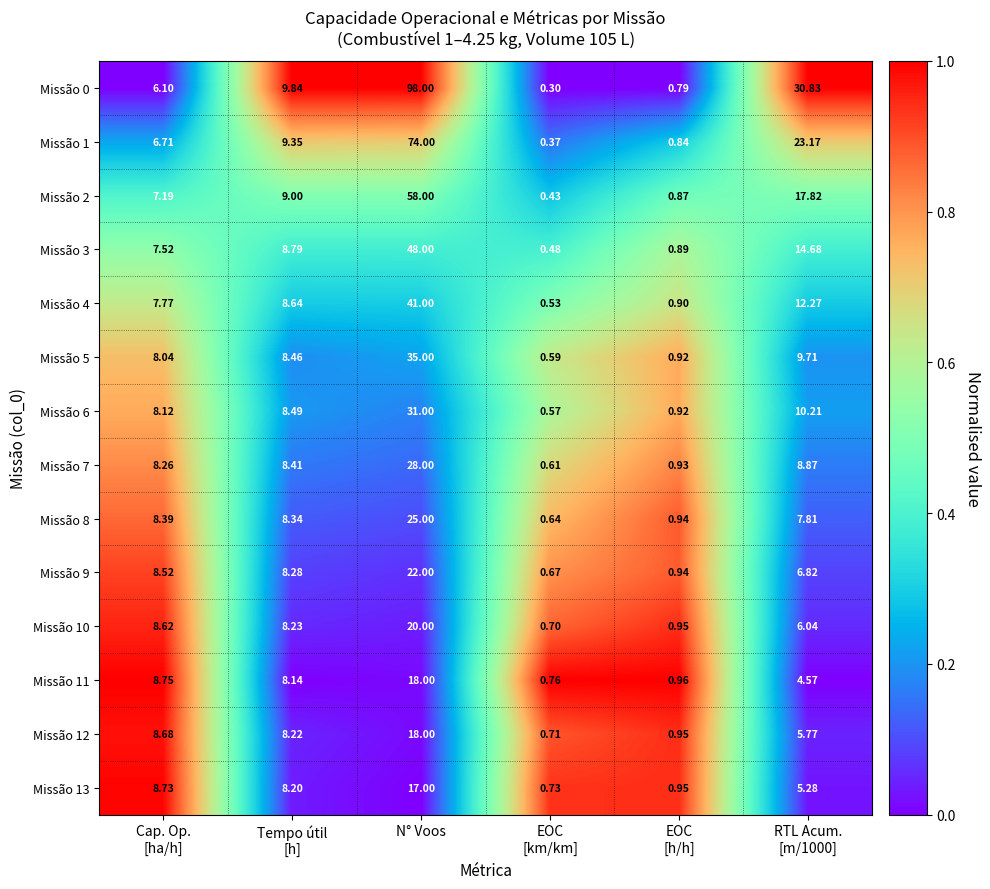

At which category is the sum across all series the highest?

N° Voos